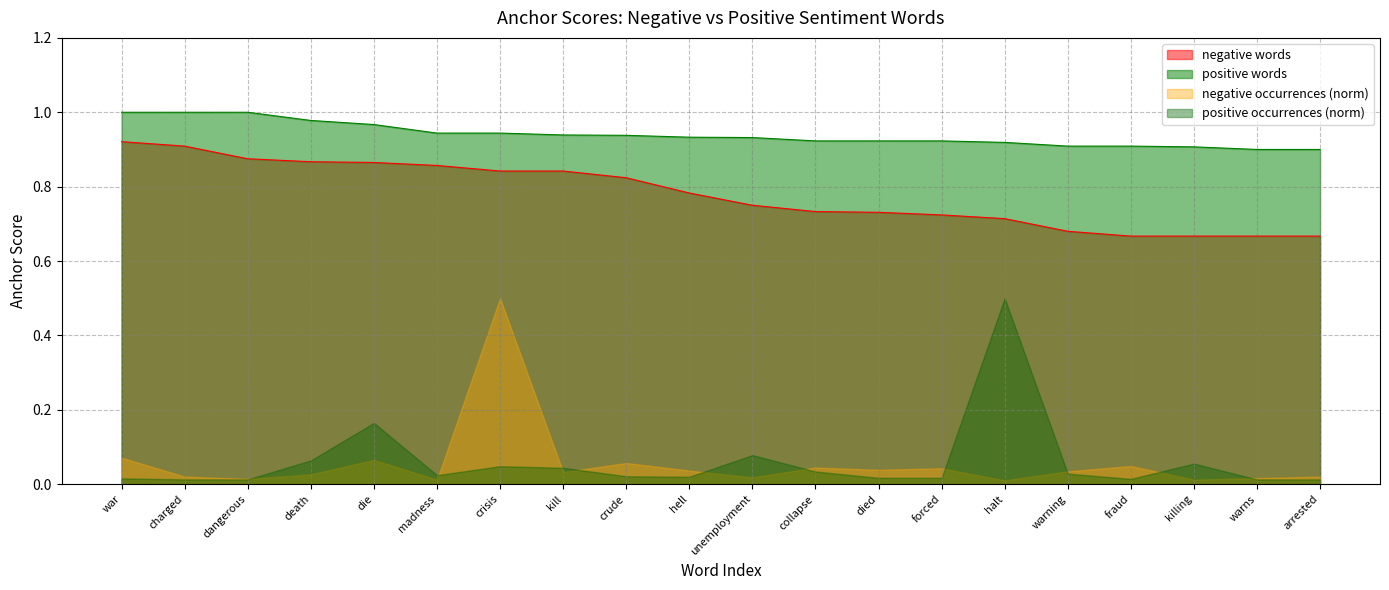

The value of negative words at killing is 1.0. True or false?

False